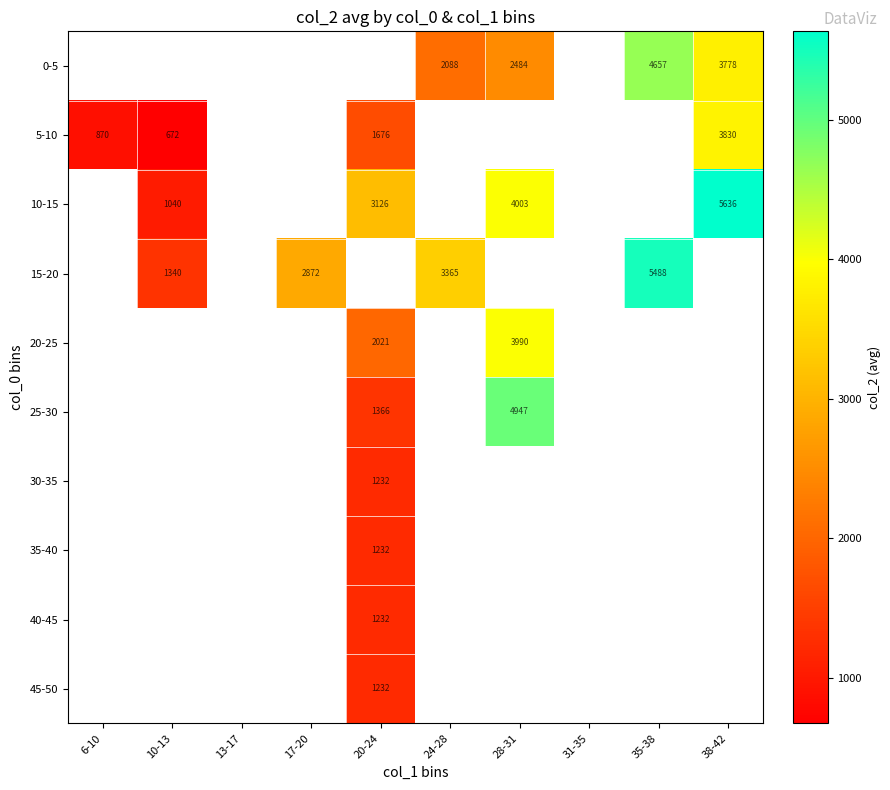

What is the spread (max minus min) of values at 28-31?

2463.5